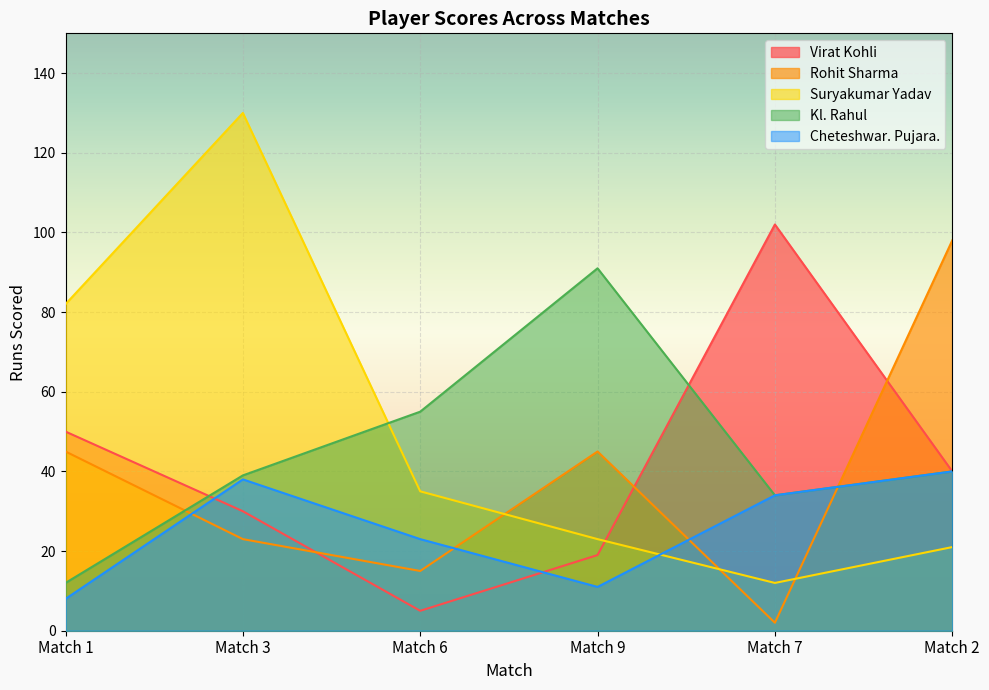

Reading left to right, transcribe all the data shown in this chart.

Virat Kohli: Match 1=50	Match 3=30	Match 6=5	Match 9=19	Match 7=102	Match 2=40
Rohit Sharma: Match 1=45	Match 3=23	Match 6=15	Match 9=45	Match 7=2	Match 2=98
Suryakumar Yadav: Match 1=82	Match 3=130	Match 6=35	Match 9=23	Match 7=12	Match 2=21
Kl. Rahul: Match 1=12	Match 3=39	Match 6=55	Match 9=91	Match 7=34	Match 2=40
Cheteshwar. Pujara.: Match 1=8	Match 3=38	Match 6=23	Match 9=11	Match 7=34	Match 2=40